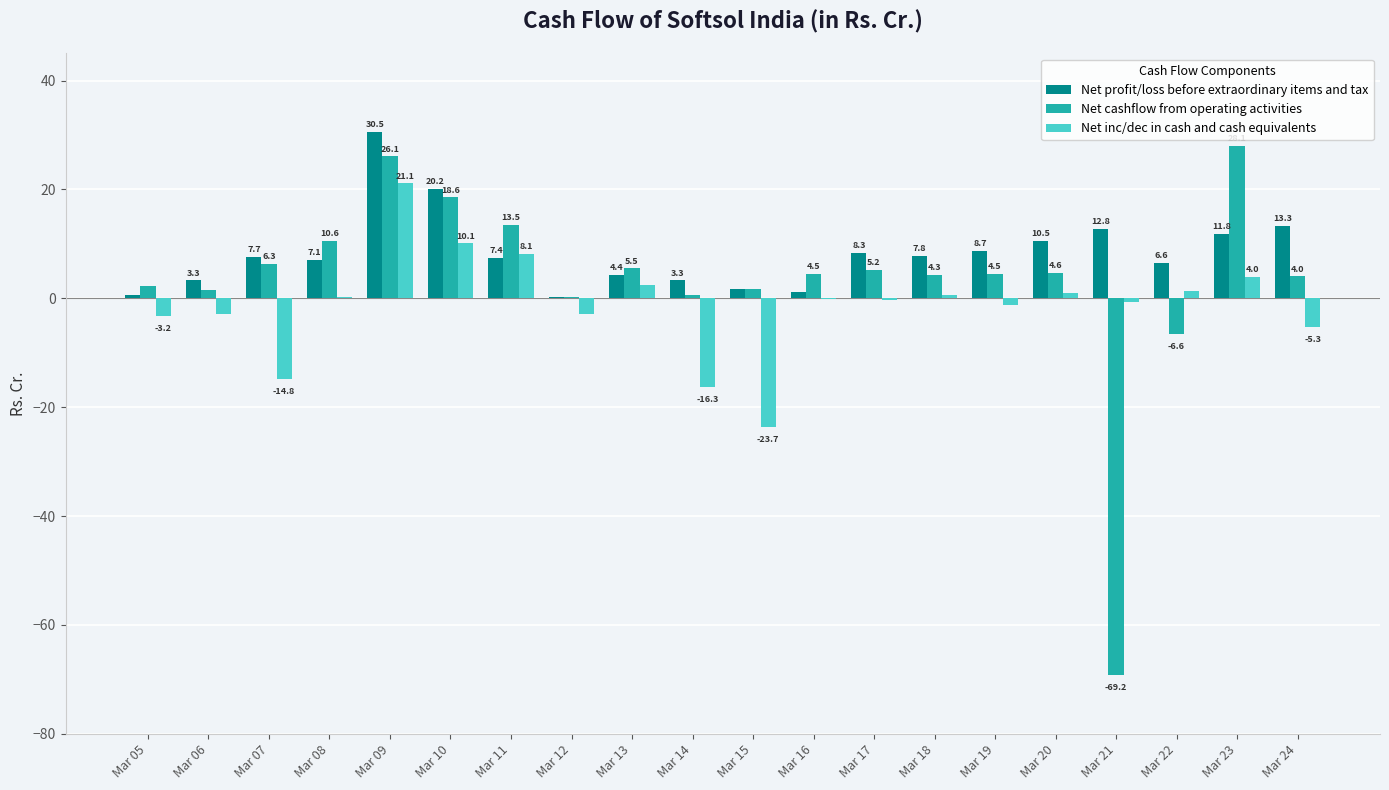

The Net cashflow from operating activities series shows 35.0 at Mar 09. True or false?

False